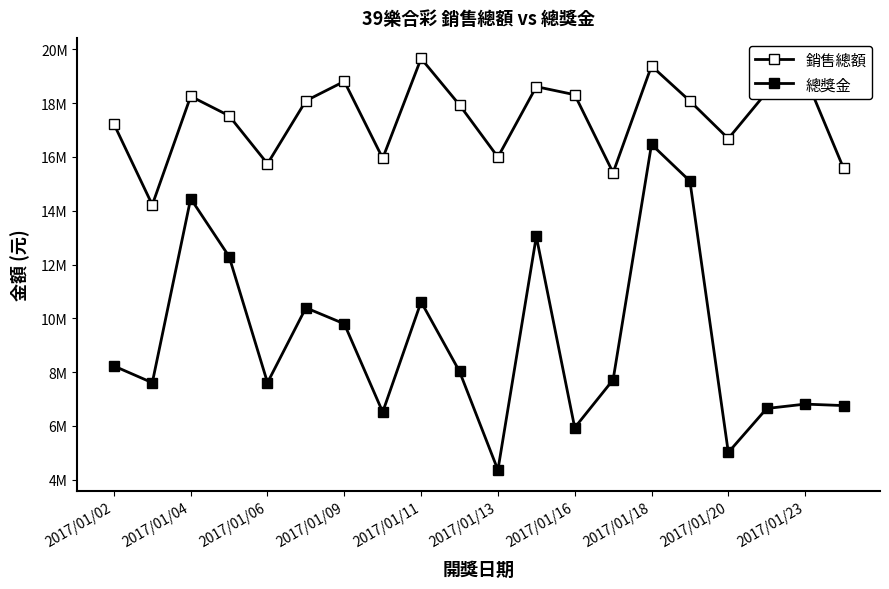

True or false: 總獎金 and 銷售總額 intersect in this chart.

False